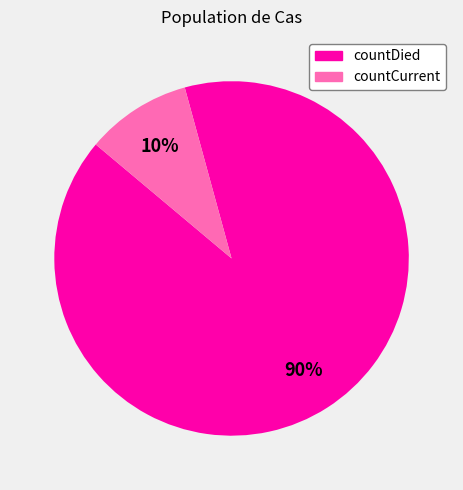

How many segments does this pie chart have?

2